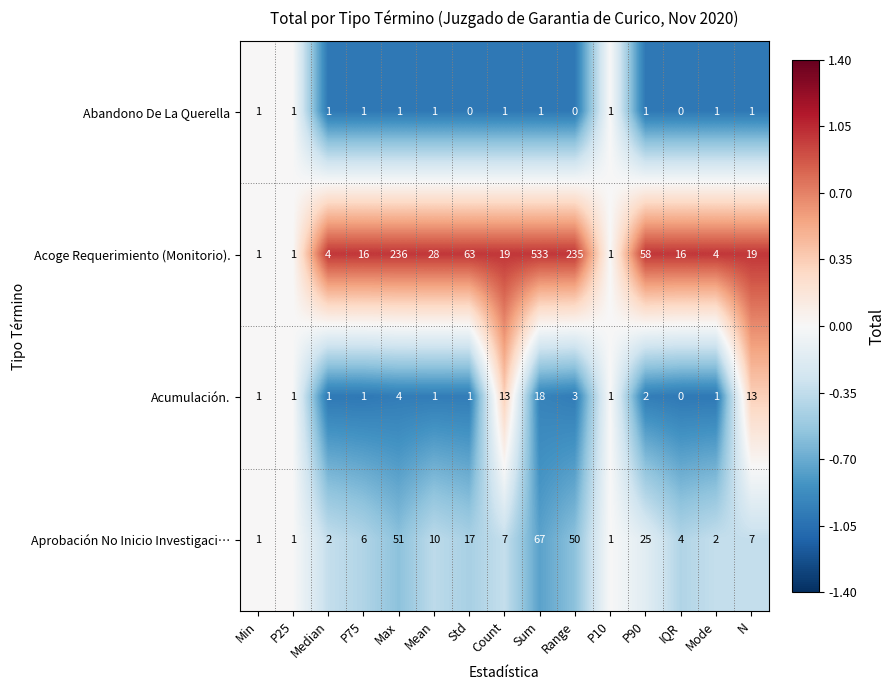

What is the difference between the maximum and minimum values in the Aprobación No Inicio Investigaci… series?

66